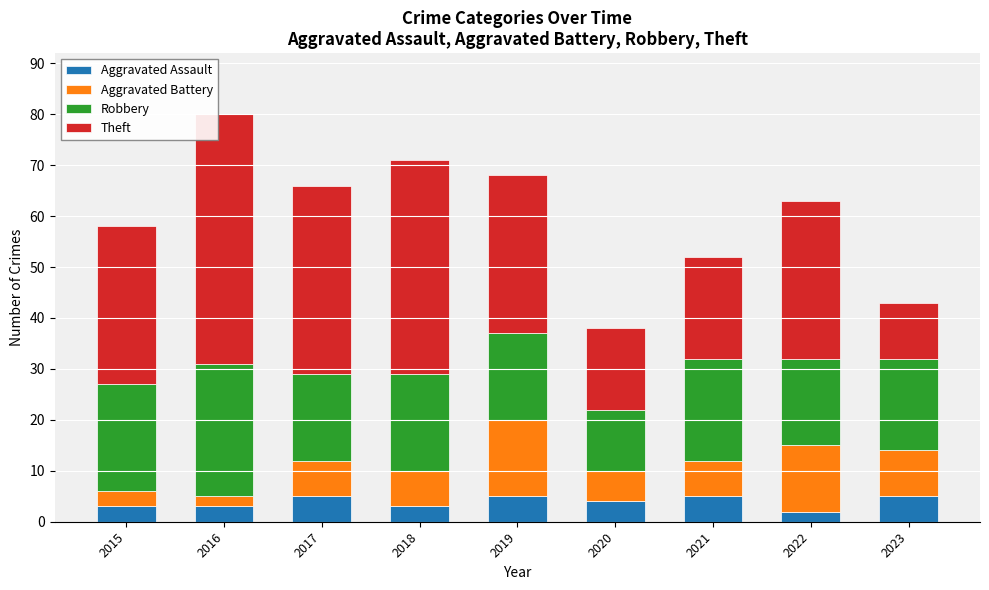

At which category is the sum across all series the highest?

2016